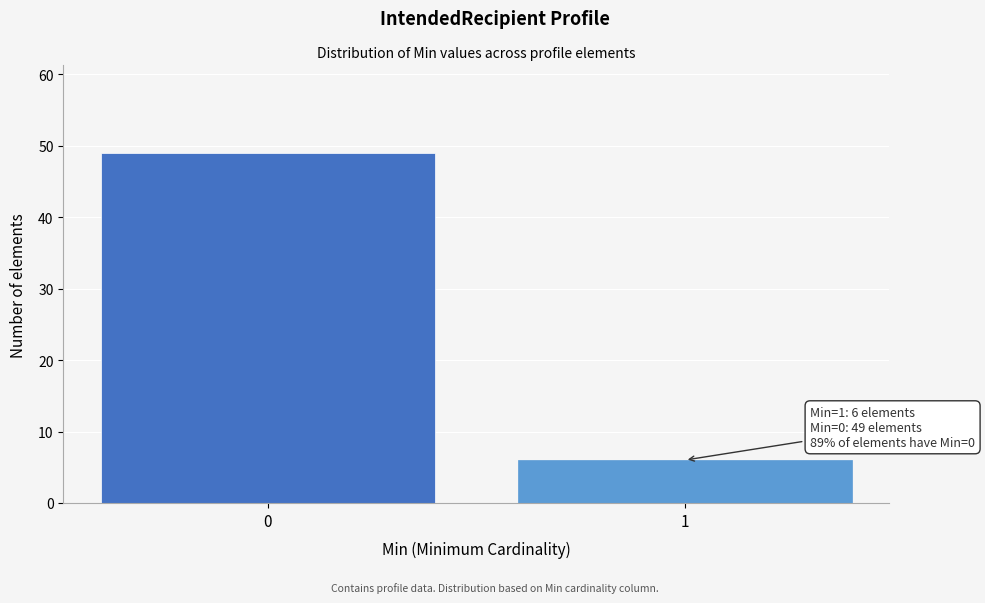

Reading left to right, transcribe all the data shown in this chart.

49	6